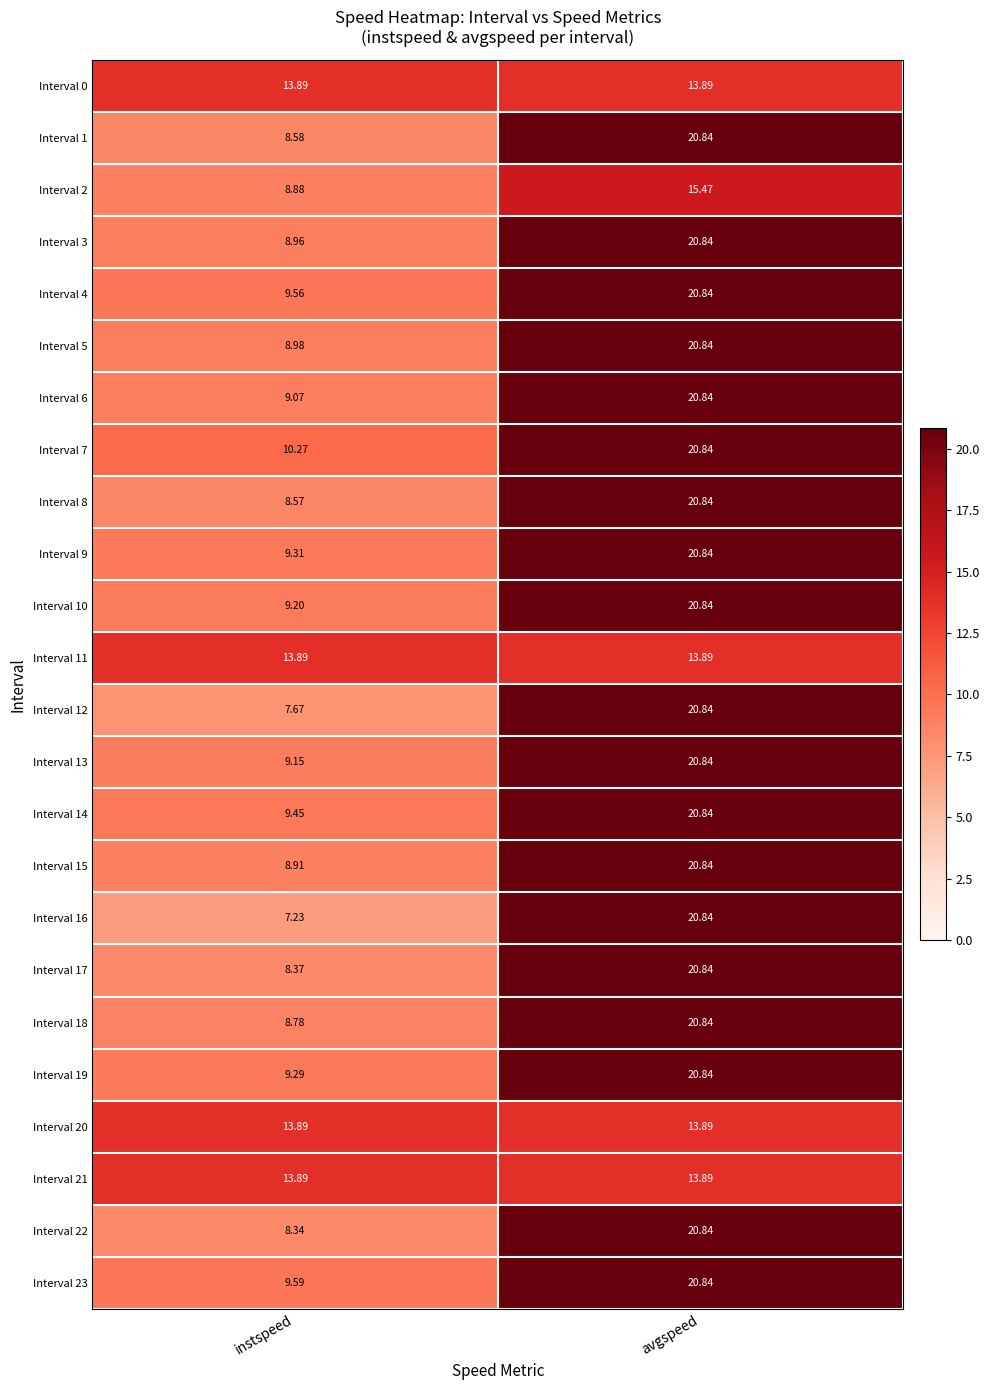

At which category does the chart reach its minimum across all series?

instspeed